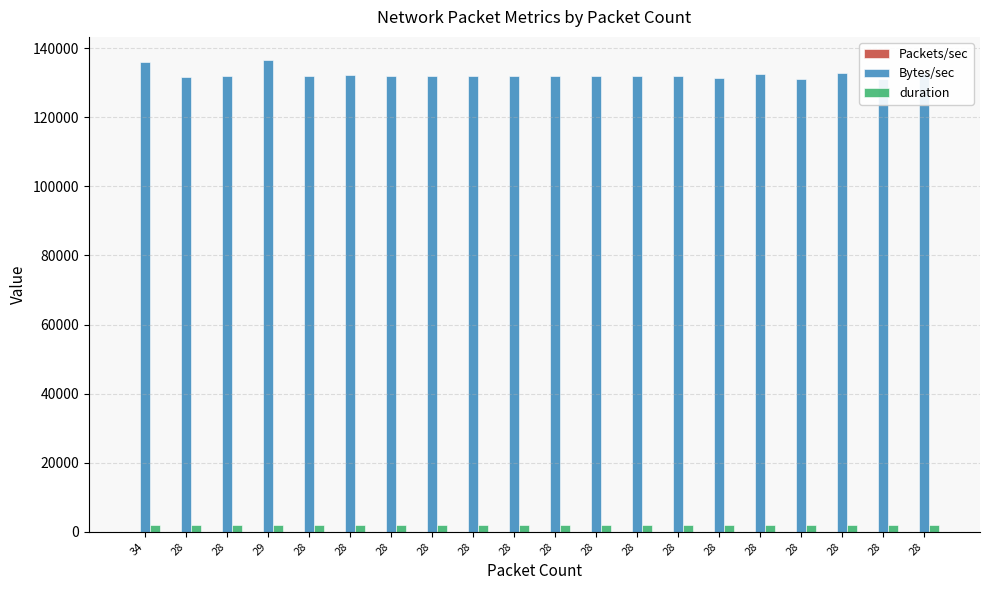

Where does the duration series first go above 1999?

34